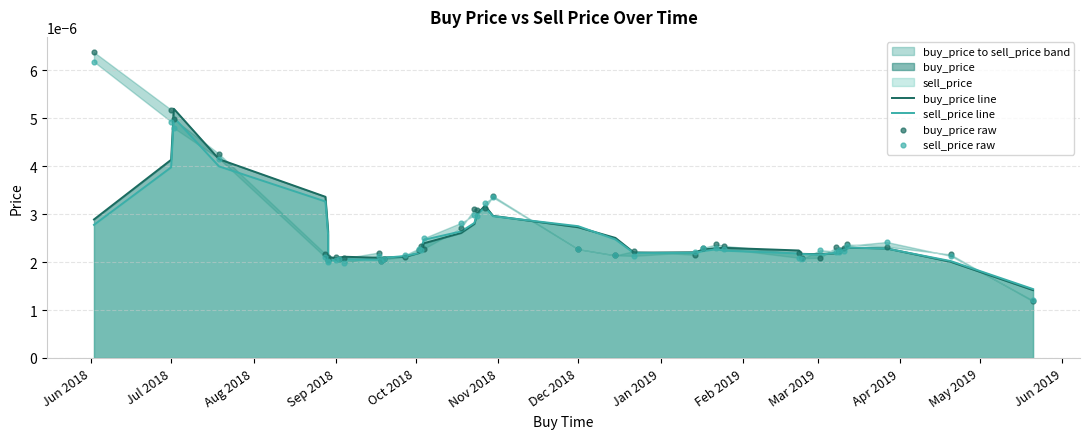

Which series contains the highest Y value?

buy_price raw